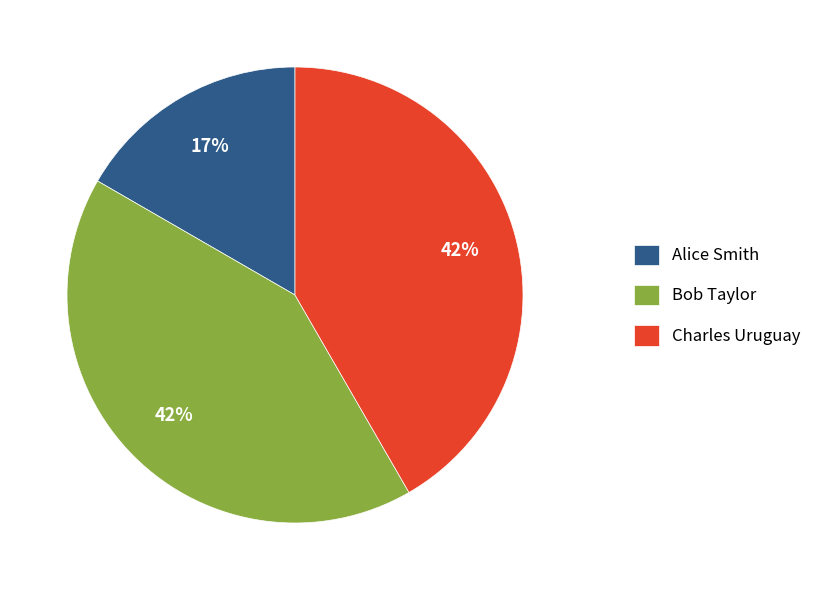

Is it true that Bob Taylor is 34% of the pie?

False